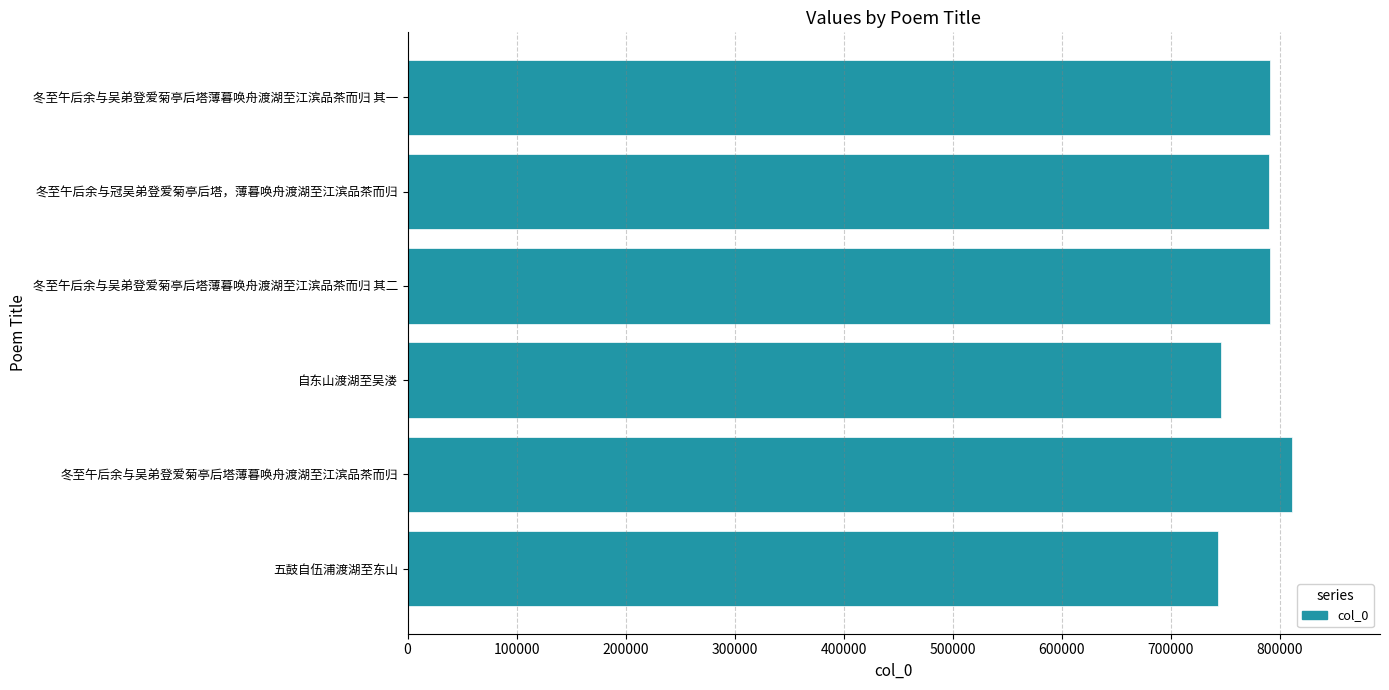

What is the sum of all values?

4673653